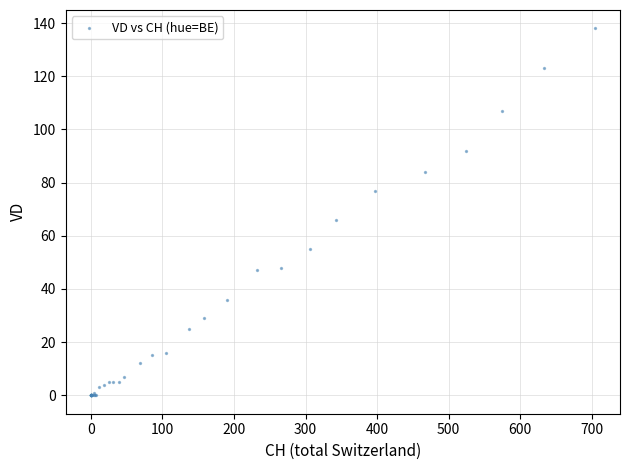

What Y value in the scatter plot is closest to 69?

66